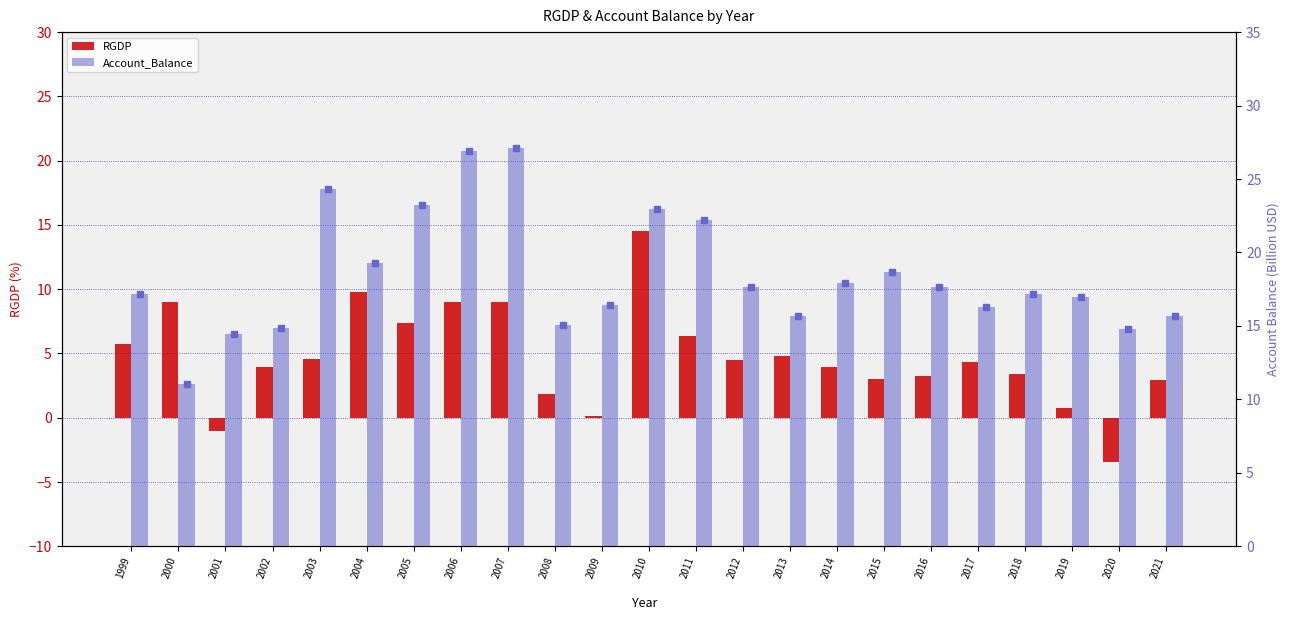

What is the sum of all Account_Balance values?

423.7